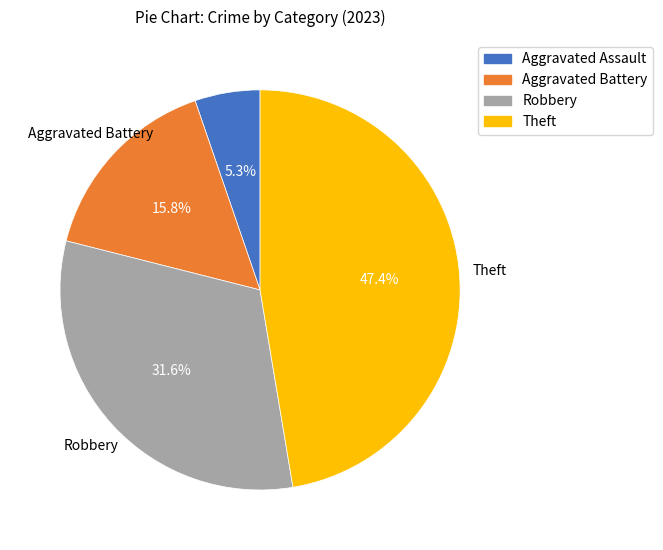

Is there any slice that represents more than half of the pie?

No